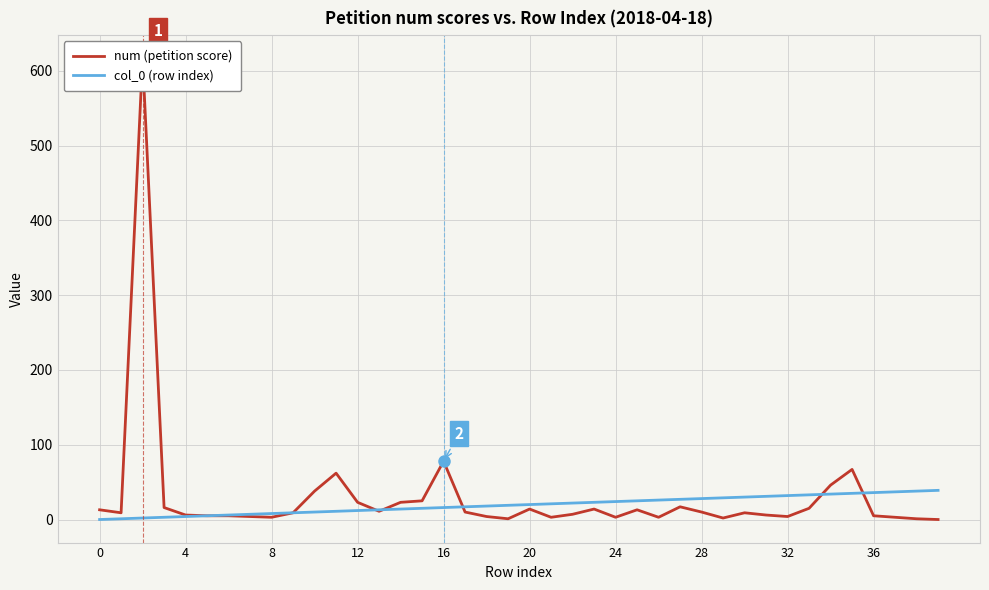

Which series has the largest total across all categories?

num (petition score)